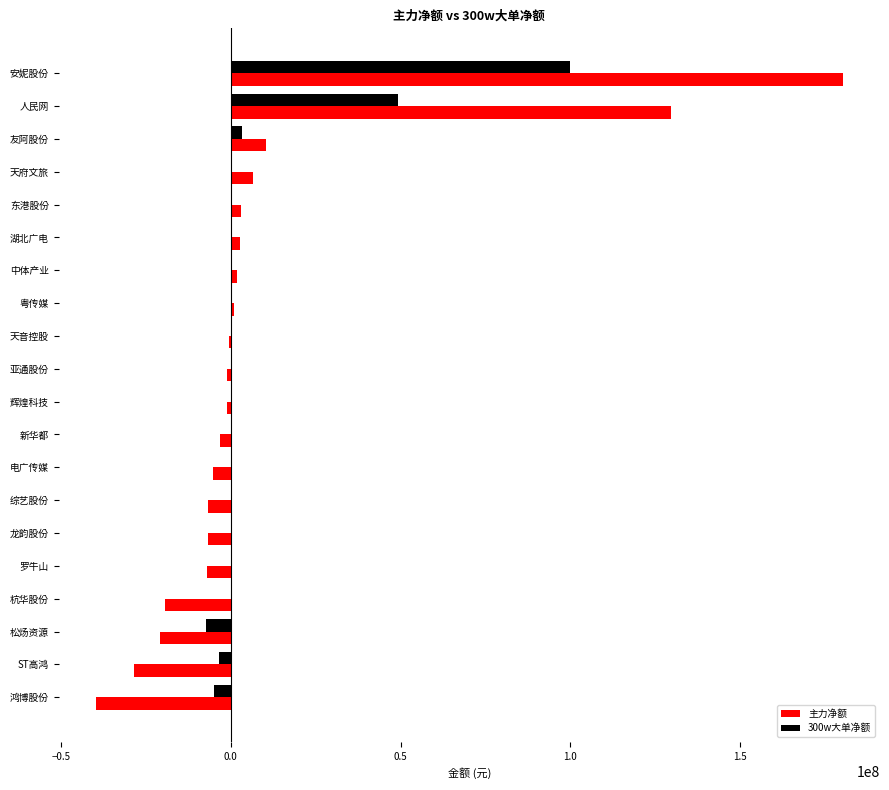

Is it true that 300w大单净额 equals 78553975 at 人民网?

False